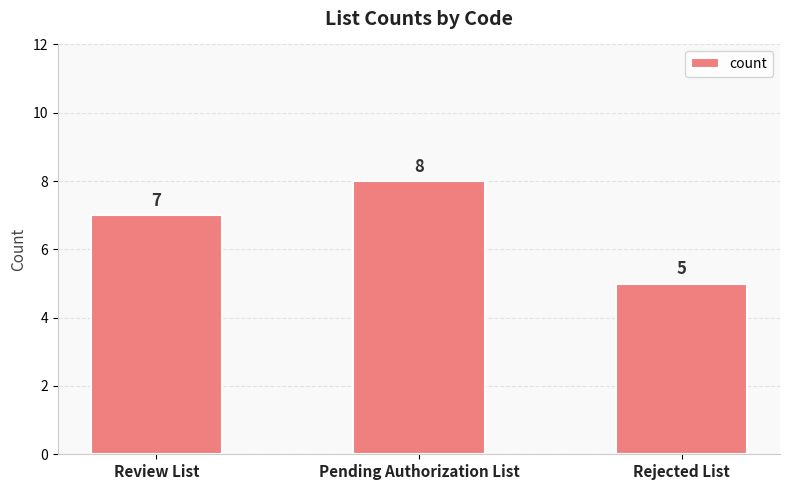

How many values are between 5 and 8?

3